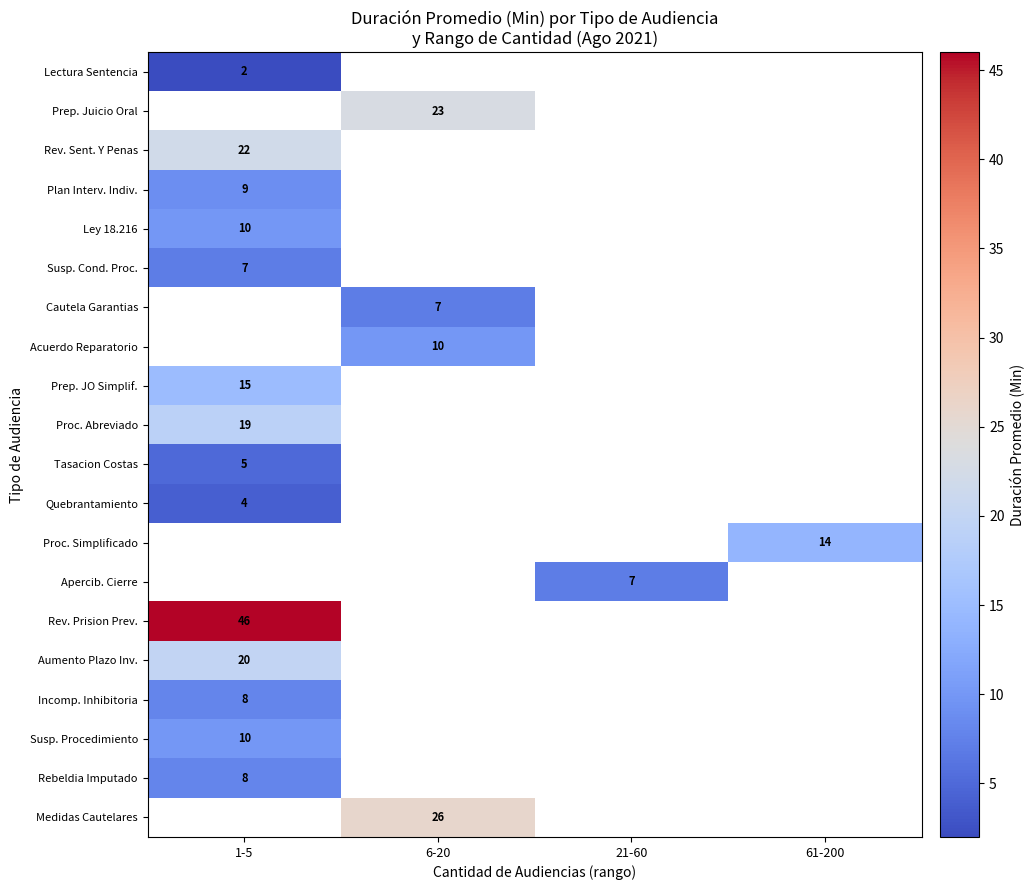

The value of Susp. Procedimiento at 1-5 is 6. True or false?

False